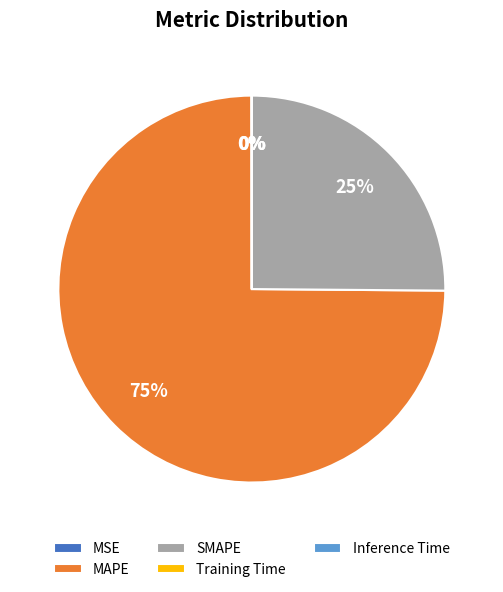

To the nearest percent, what is the average slice percentage?

20%